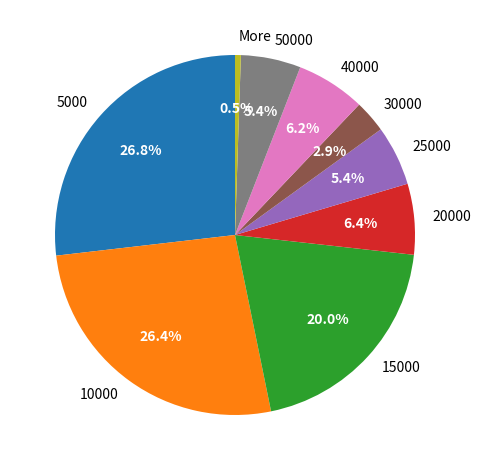

How much of the chart is everything except More?

99.5%